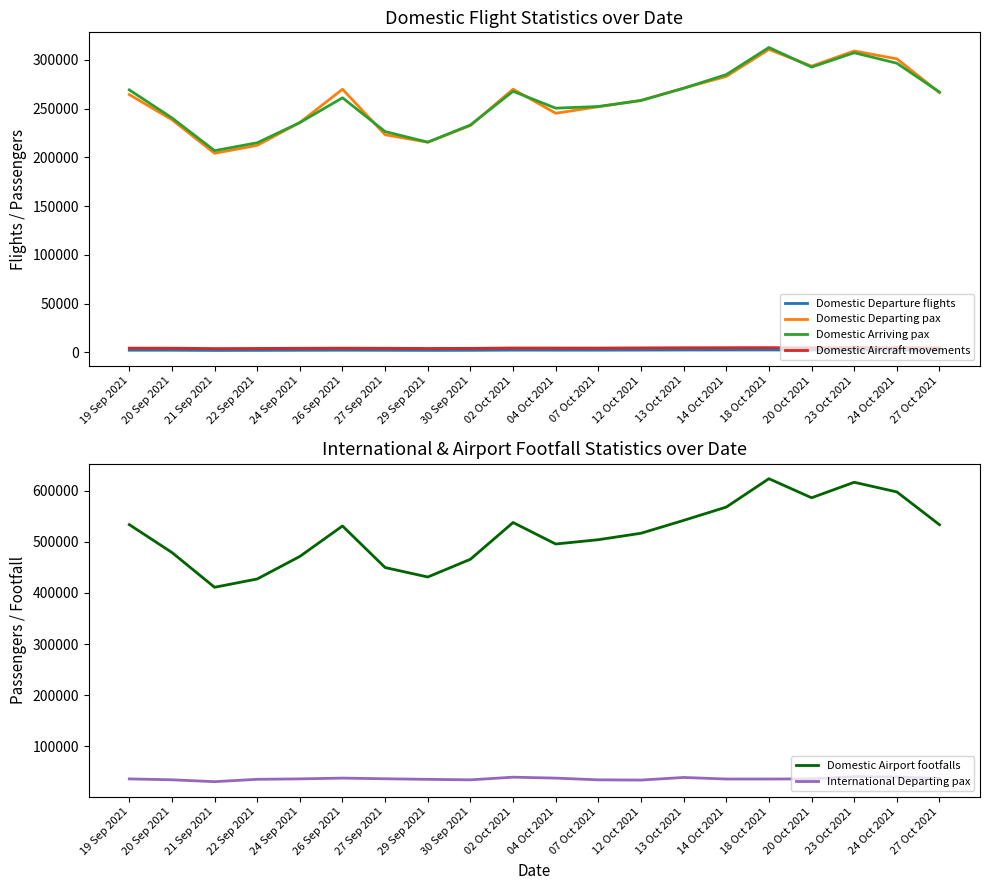

What is the spread (max minus min) of values at 27 Oct 2021?

531229